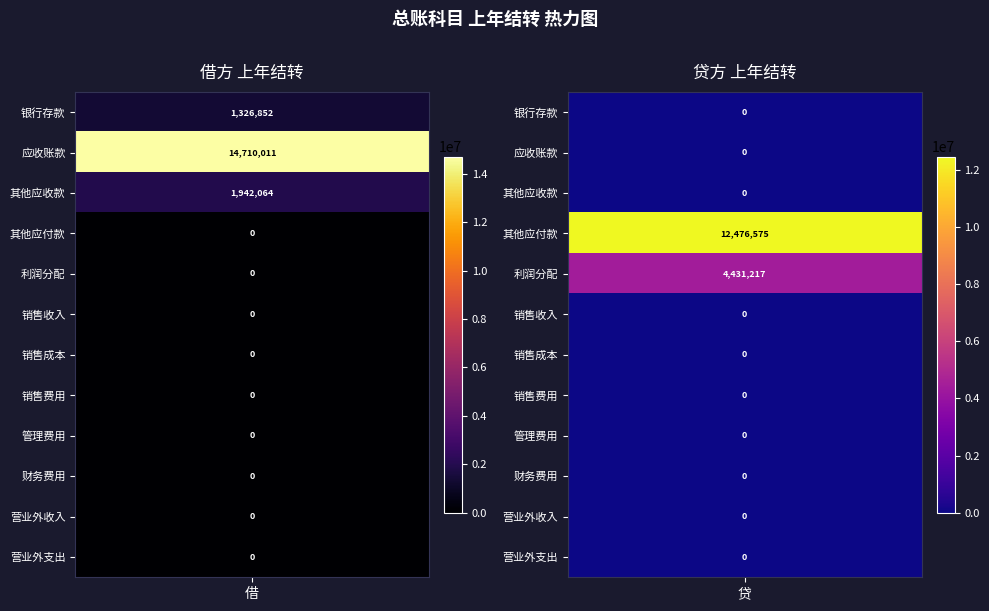

What is the difference between the maximum and minimum values in the 利润分配 series?

4431216.7